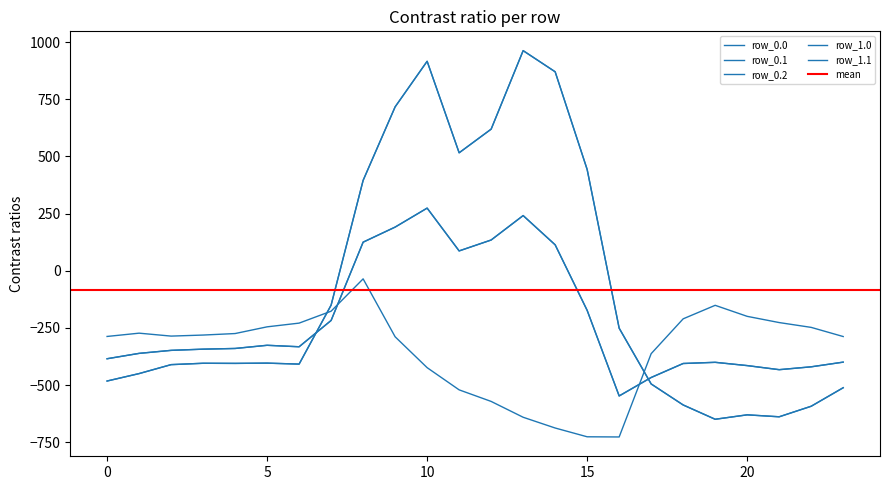

True or false: row_1.0 has more than 1 points higher than both neighbors.

True